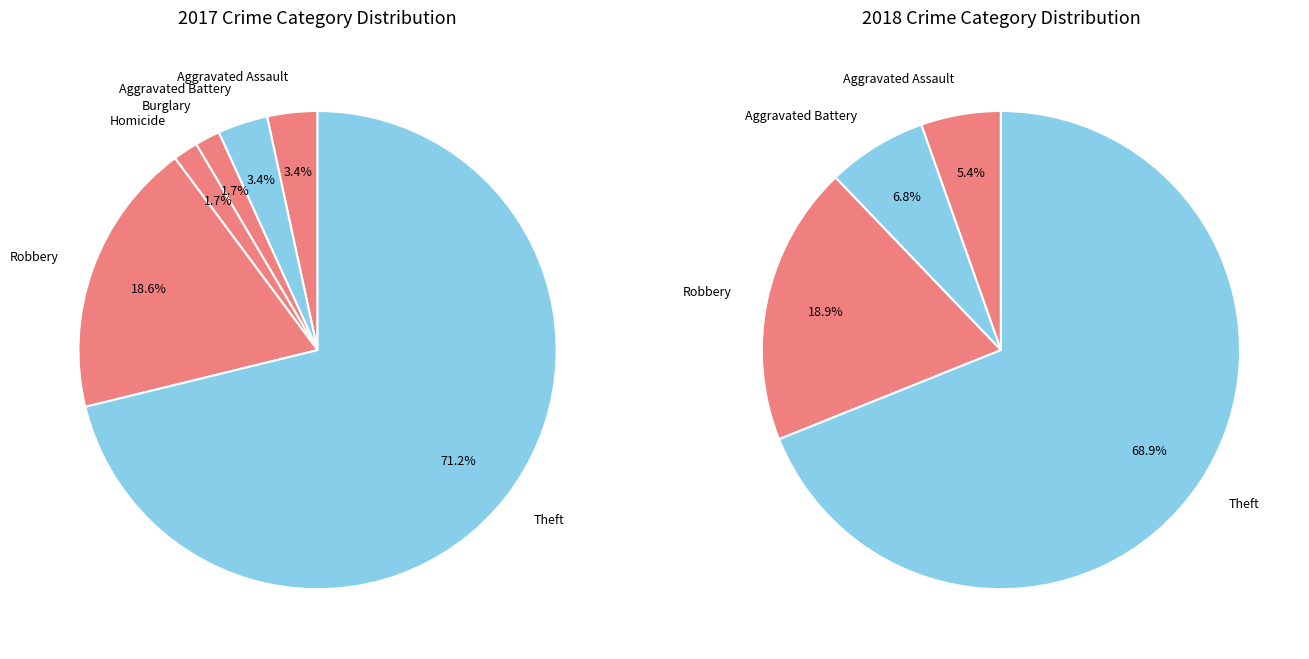

The Robbery slice represents 7% of the pie. True or false?

False